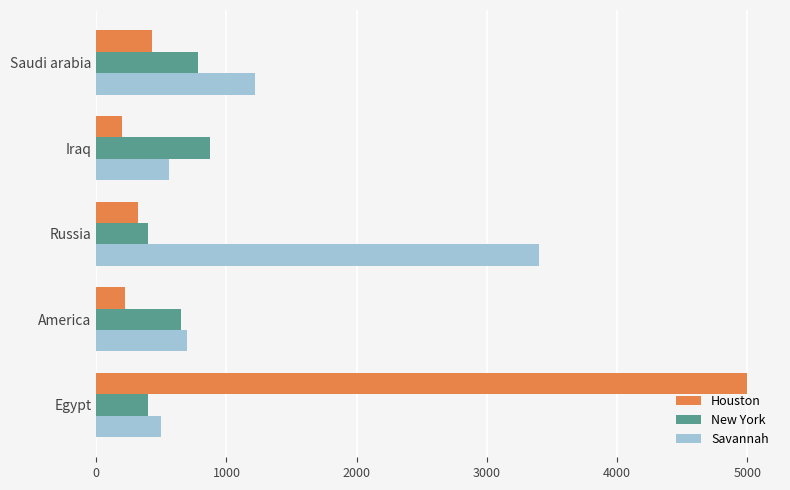

How many values in the Savannah series are below 700?

2